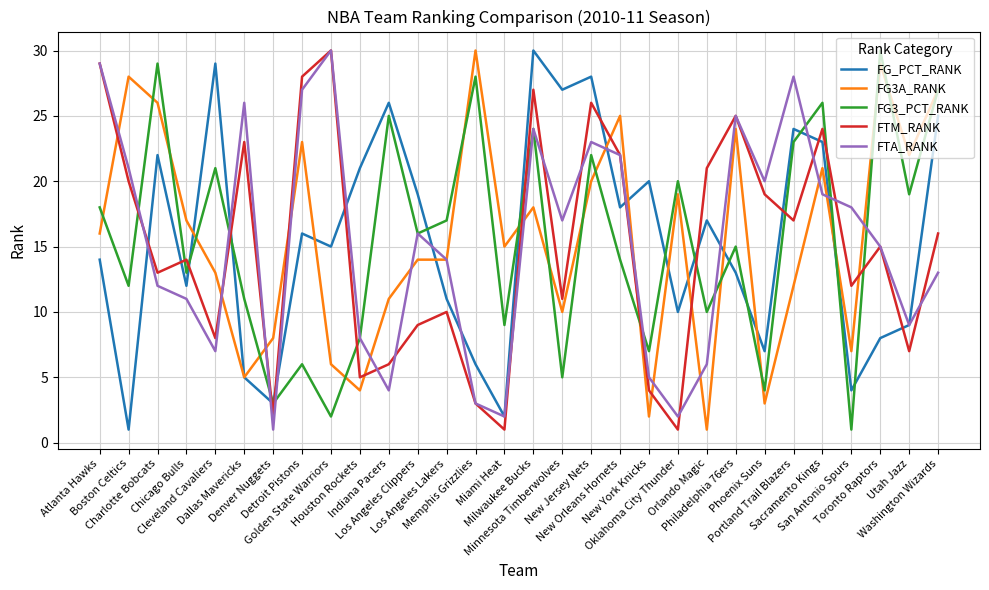

Reading left to right, list all the values displayed in this chart.

FG_PCT_RANK: 14	1	22	12	29	5	3	16	15	21	26	19	11	6	2	30	27	28	18	20	10	17	13	7	24	23	4	8	9	25
FG3A_RANK: 16	28	26	17	13	5	8	23	6	4	11	14	14	30	15	18	10	20	25	2	19	1	24	3	12	21	7	29	22	27
FG3_PCT_RANK: 18	12	29	13	21	11	3	6	2	8	25	16	17	28	9	24	5	22	14	7	20	10	15	4	23	26	1	30	19	27
FTM_RANK: 29	20	13	14	8	23	2	28	30	5	6	9	10	3	1	27	11	26	22	4	1	21	25	19	17	24	12	15	7	16
FTA_RANK: 29	21	12	11	7	26	1	27	30	8	4	16	14	3	2	24	17	23	22	5	2	6	25	20	28	19	18	15	9	13